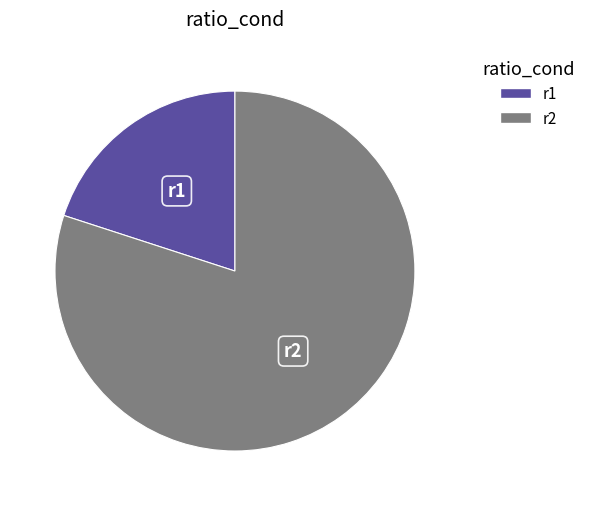

How many segments does this pie chart have?

2